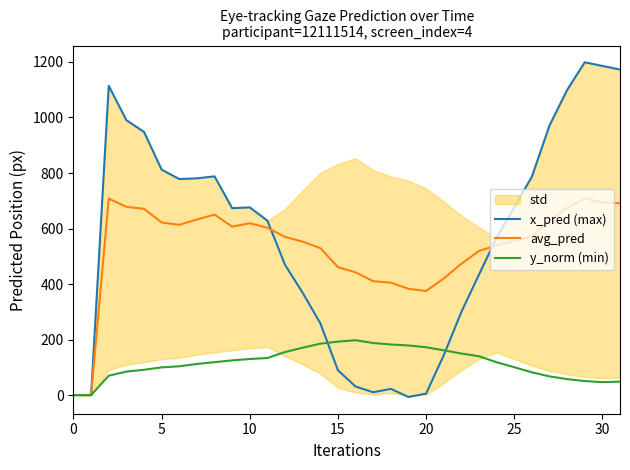

What is the maximum value for x_pred (max)?

1198.9